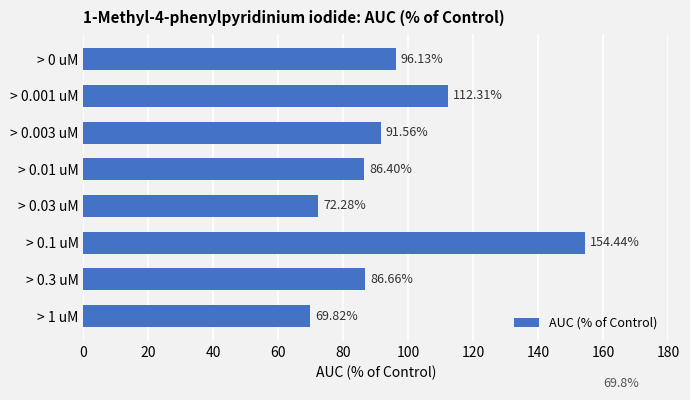

What is the change in value from > 0 uM to > 0.001 uM?

+16.2